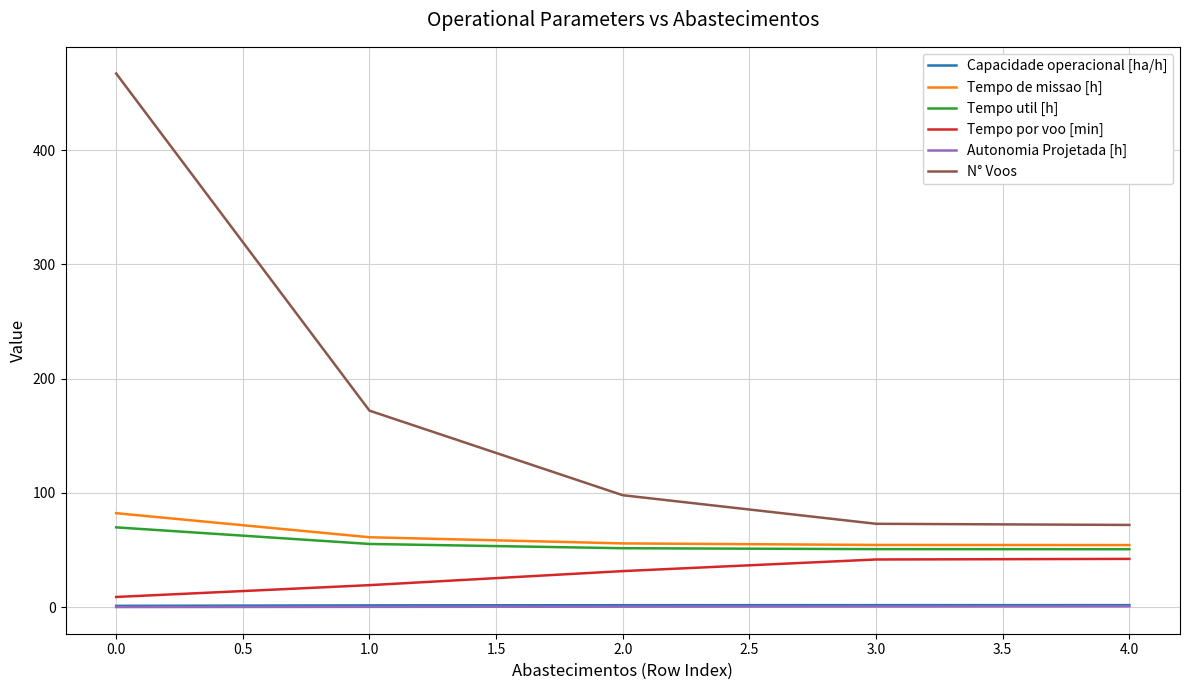

True or false: Tempo de missao [h] has more than 1 interior local peaks.

False